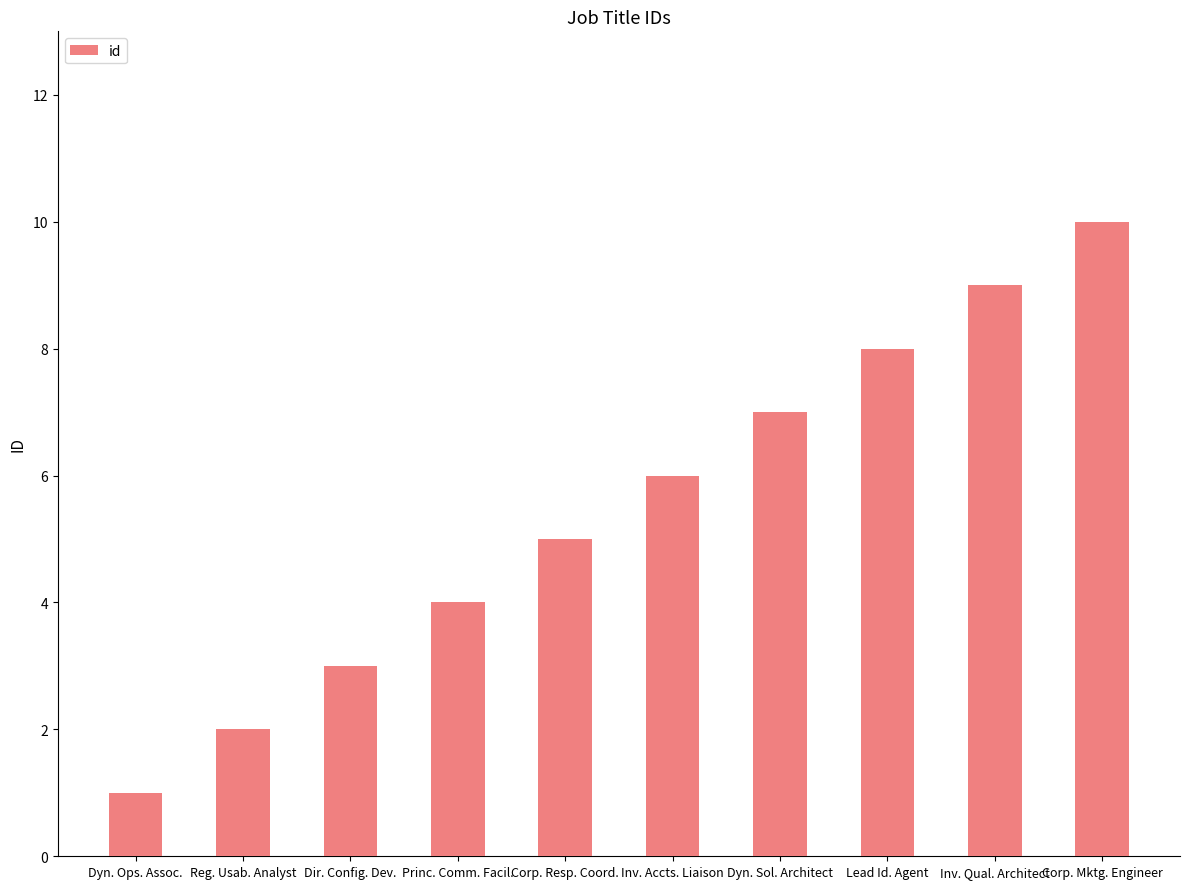

Which category has the highest value across all series?

Corp. Mktg. Engineer